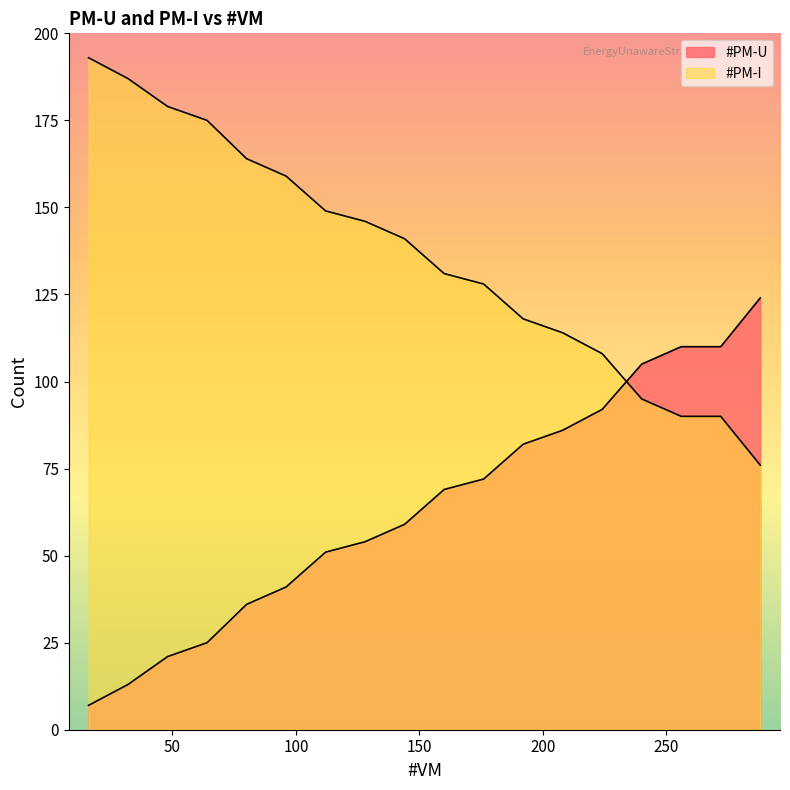

Between 208 and 192, which is larger?

208